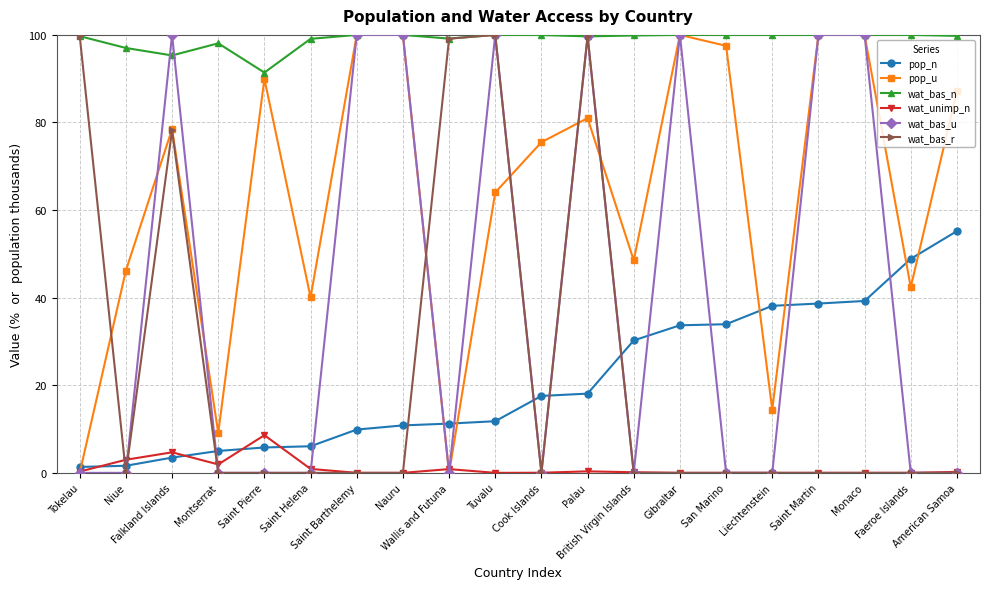

True or false: pop_n and wat_bas_u intersect in this chart.

True